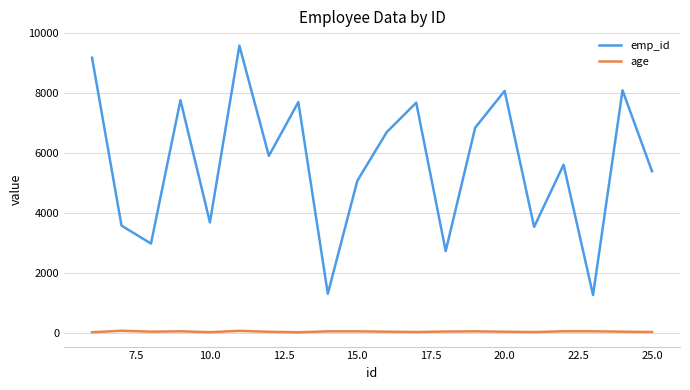

What is the minimum value shown in the chart?

27